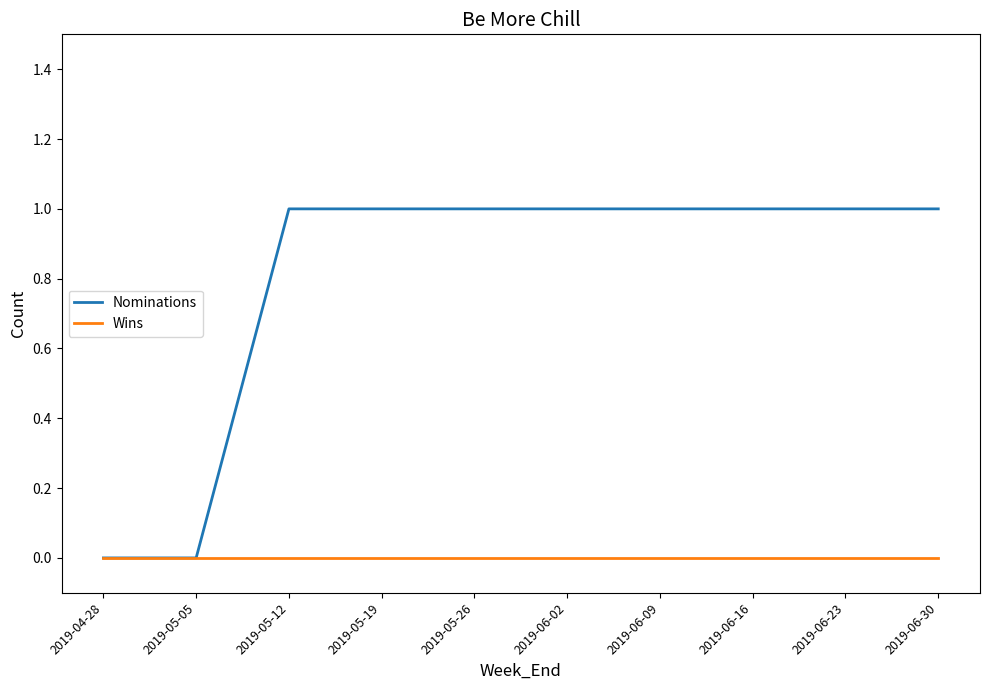

True or false: Wins has a value of 0 at 2019-05-26.

True